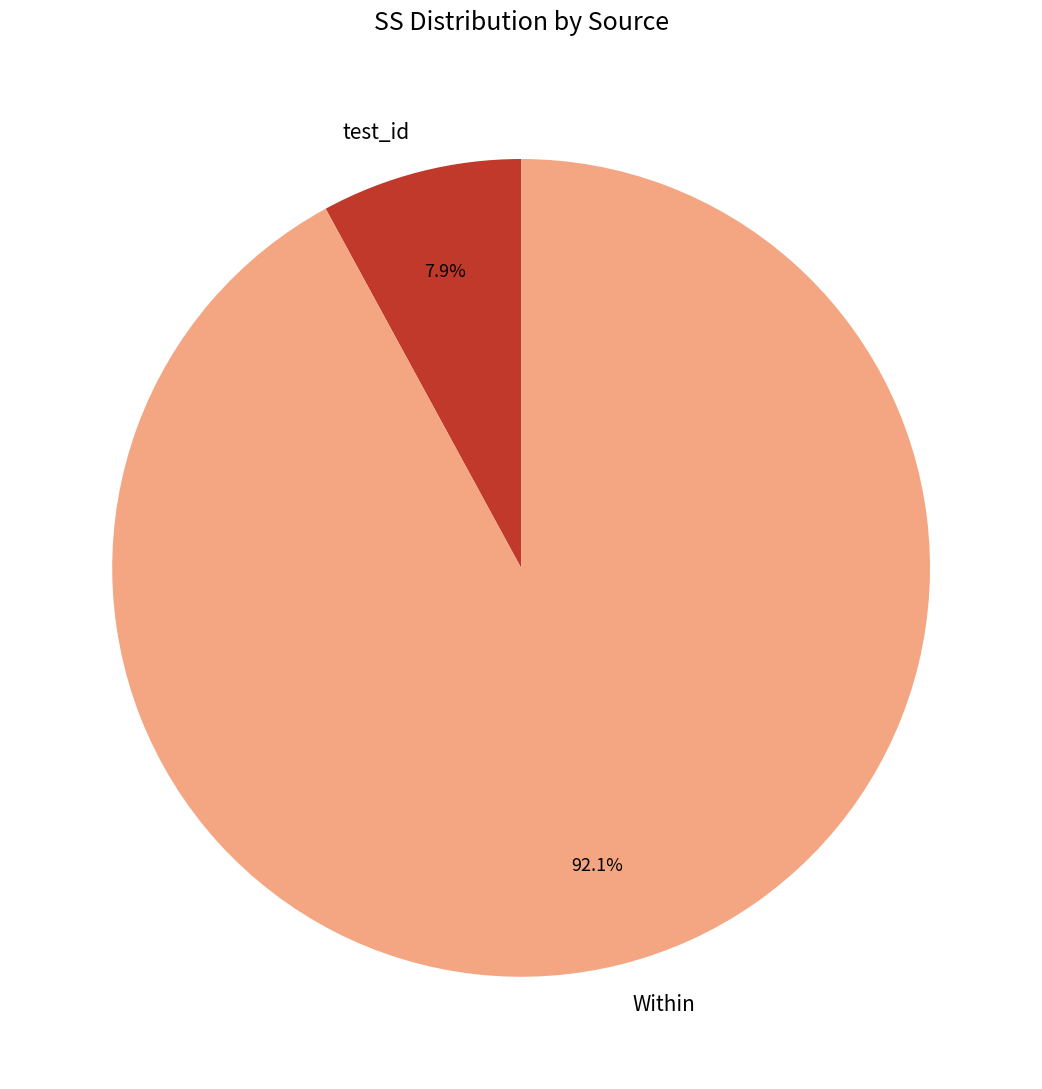

Which slice represents more than half of the pie?

Within